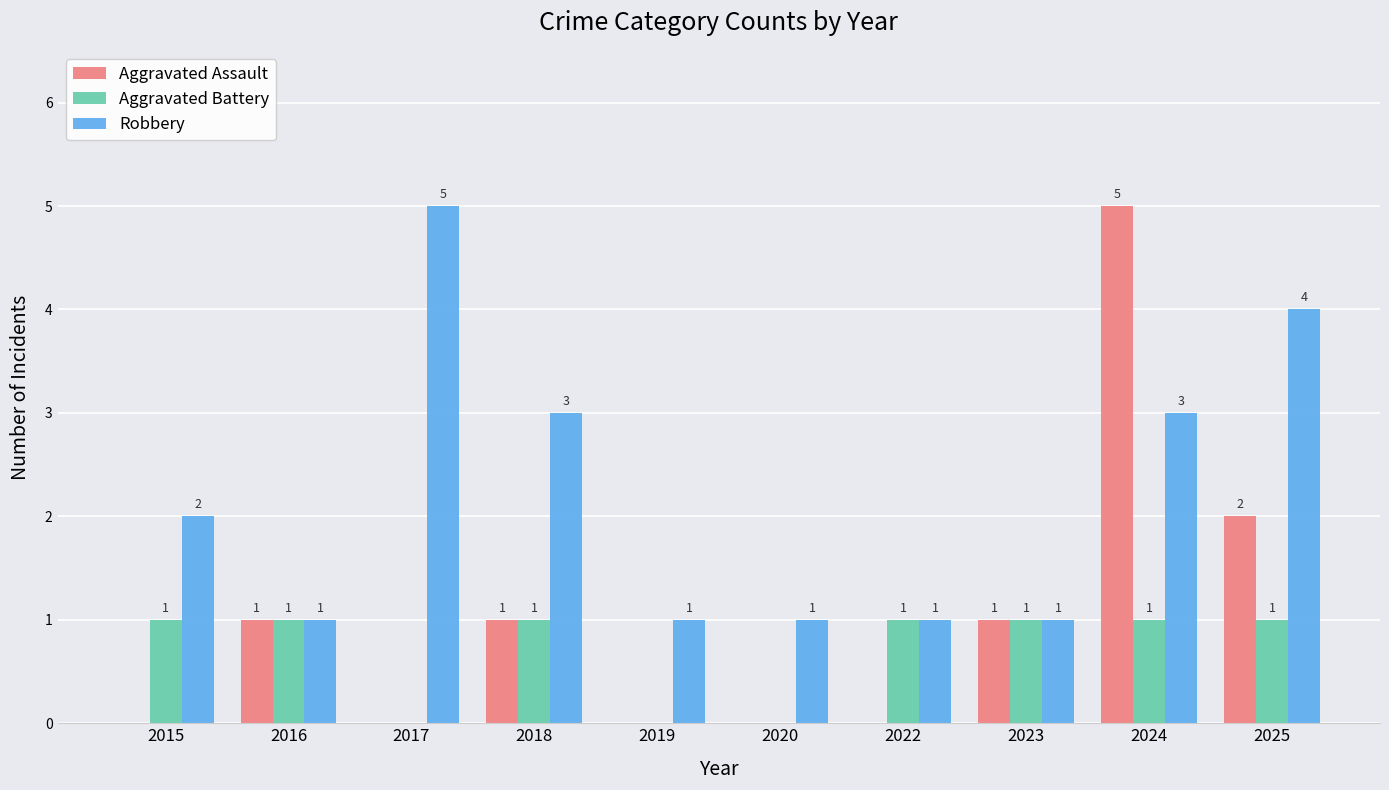

What is the average value of the Aggravated Battery series?

1